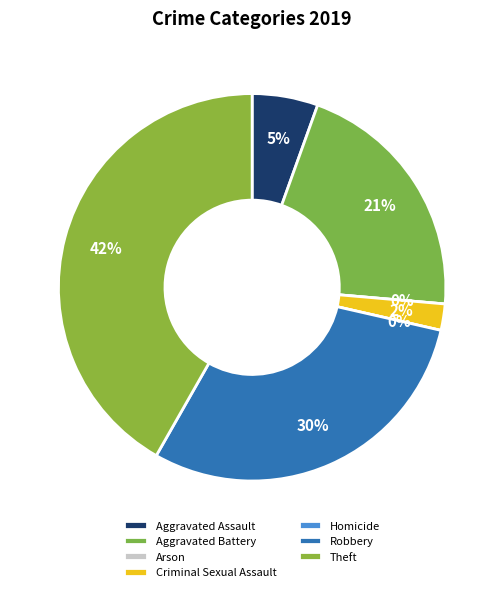

Rank the categories by value from highest to lowest.

Theft, Robbery, Aggravated Battery, Aggravated Assault, Criminal Sexual Assault, Arson, Homicide